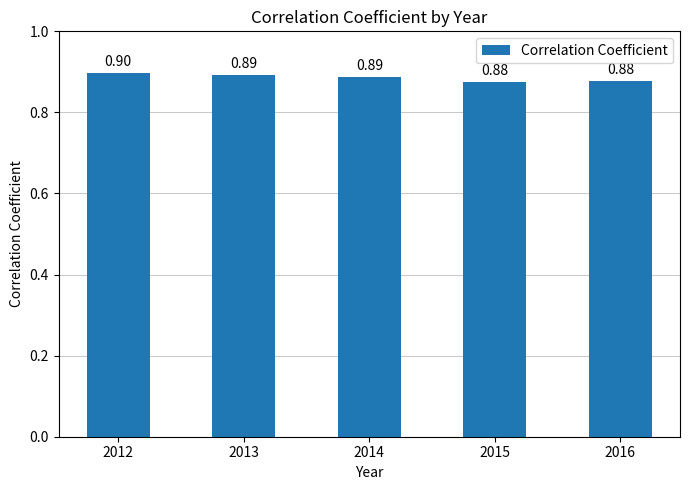

How many bars are there in total?

5